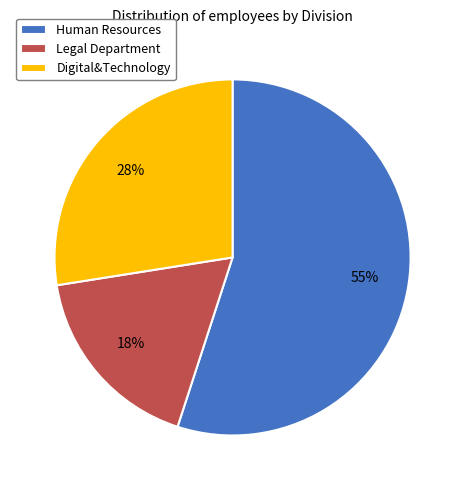

What is the smallest slice in the pie chart?

Legal Department